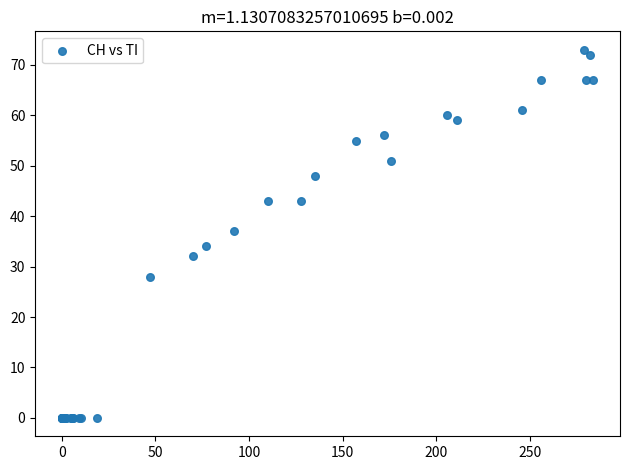

What Y value in the scatter plot is closest to 36?

37